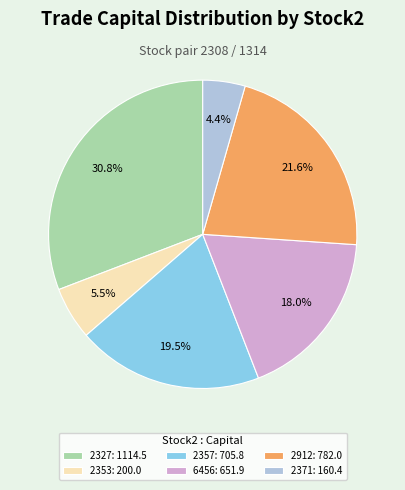

Is it true that 6456 is 18% of the pie?

True